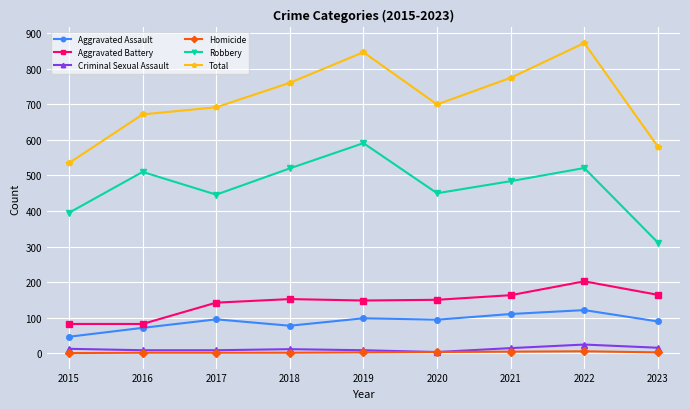

Does the chart have visible grid lines?

Yes